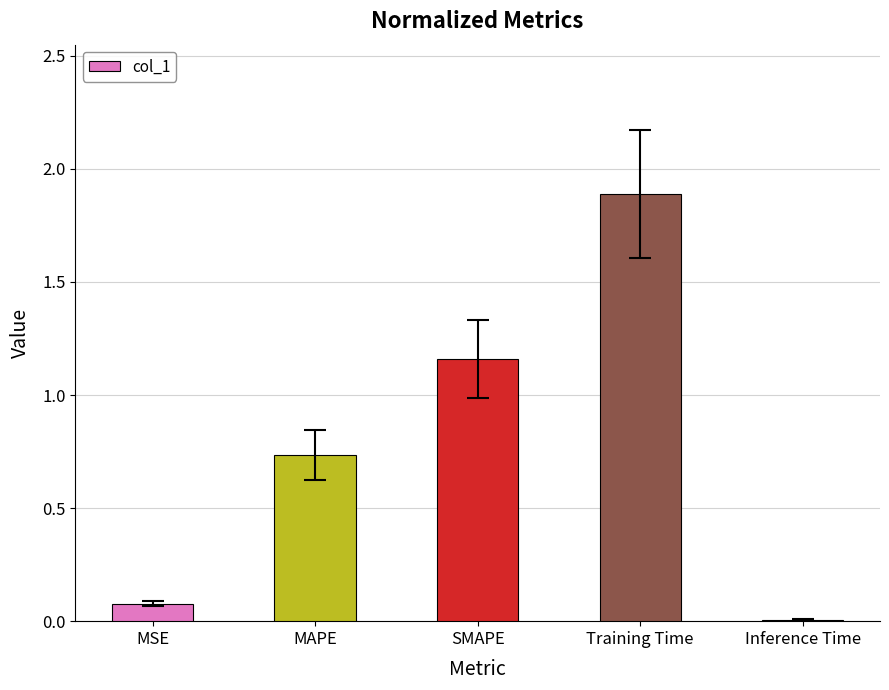

What is the sum of all values?

3.9